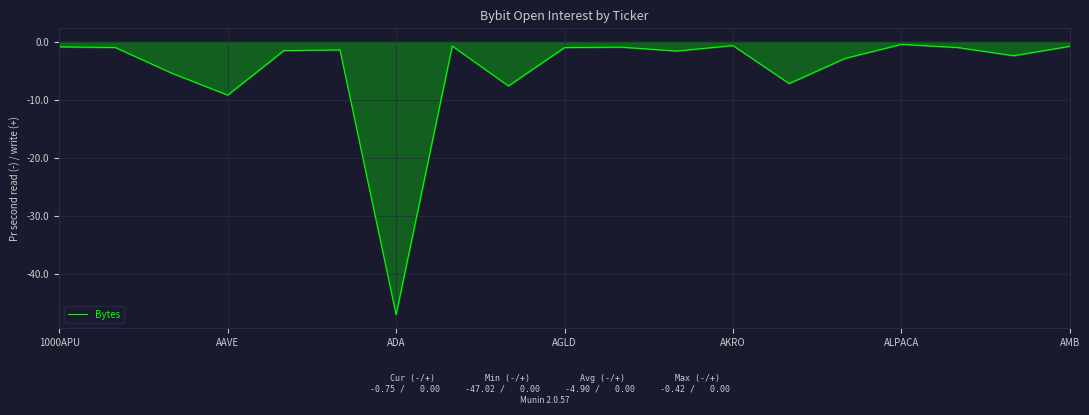

What is the minimum value shown in the chart?

-47.0